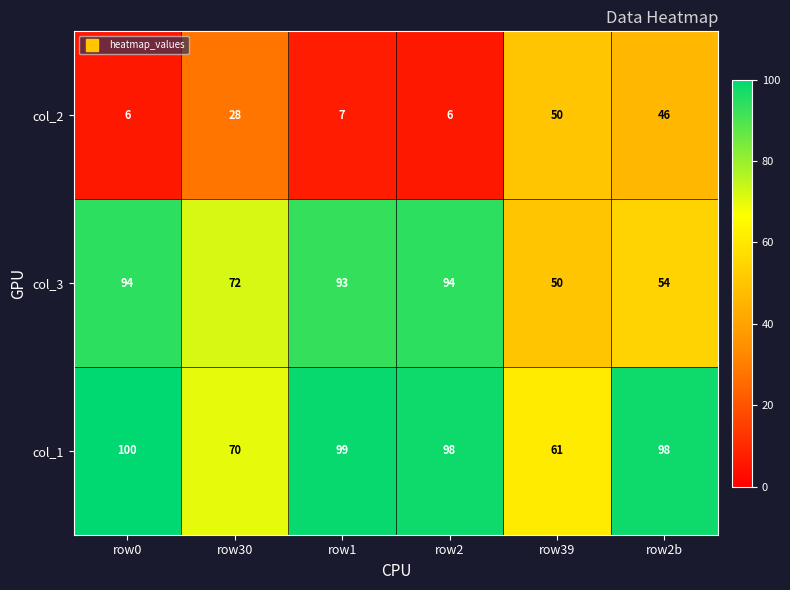

At how many categories does at least one series exceed 94?

4